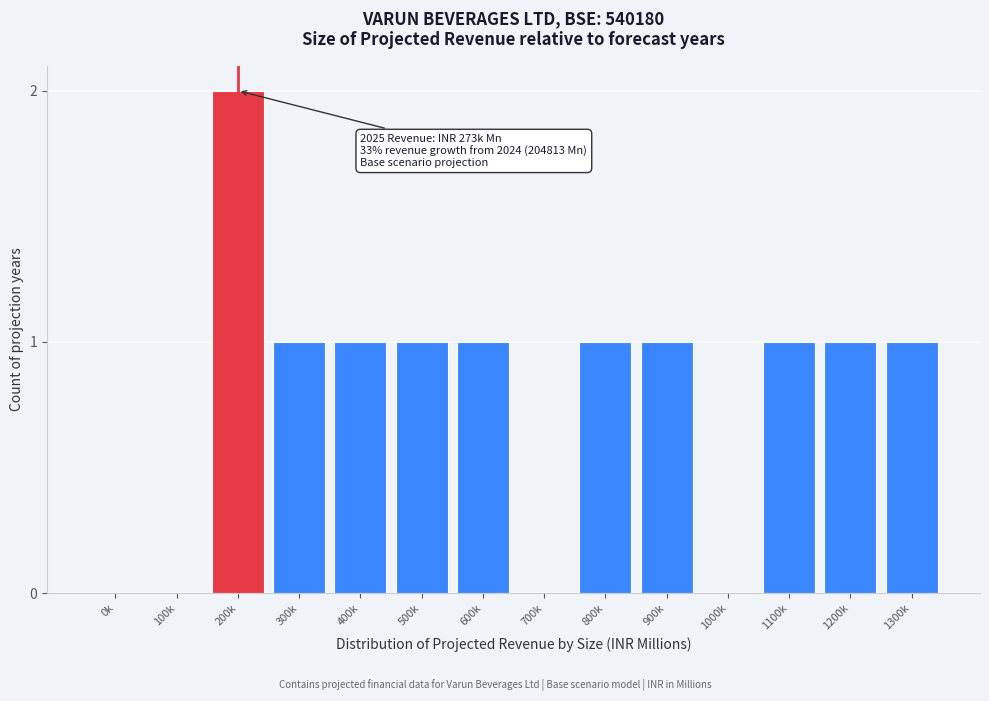

Reading right to left, list all the values displayed in this chart.

1300k=1	1200k=1	1100k=1	1000k=0	900k=1	800k=1	700k=0	600k=1	500k=1	400k=1	300k=1	200k=2	100k=0	0k=0